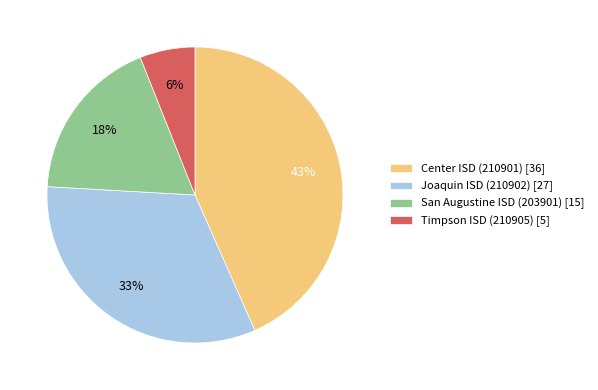

To the nearest percent, what percentage of the pie is San Augustine ISD (203901)?

18%